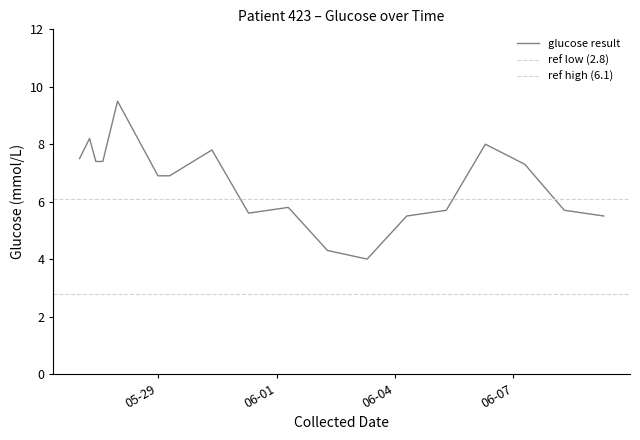

What is the maximum value shown in the chart?

9.5